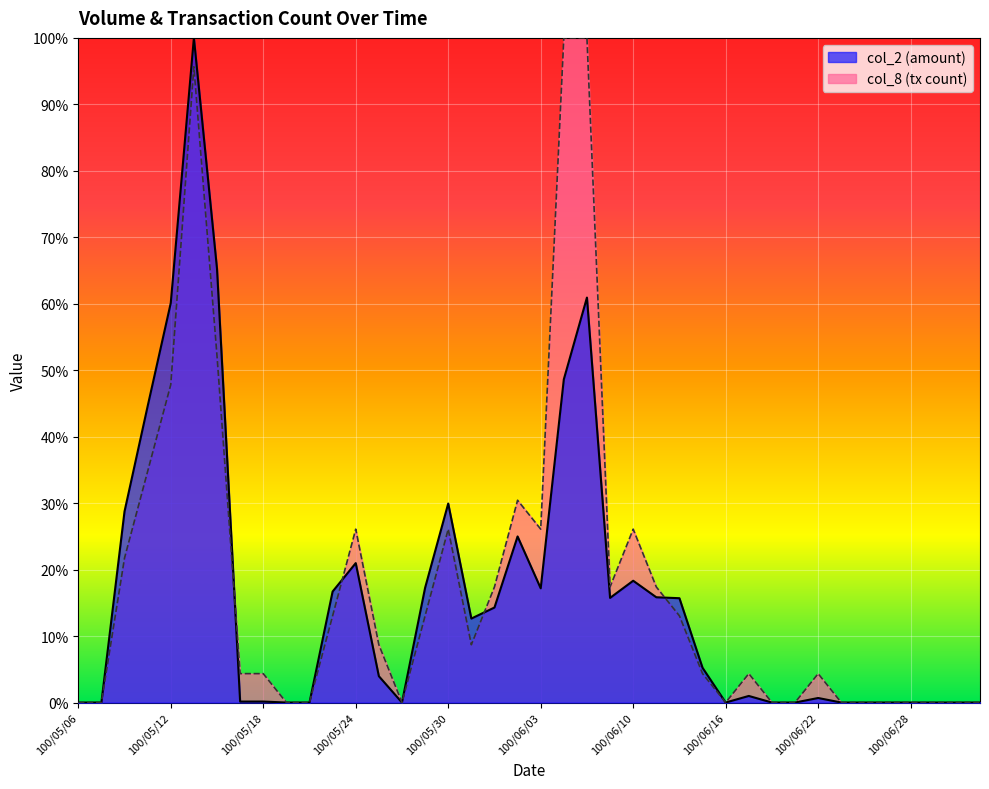

What are all the series names shown in the legend?

col_2 (amount), col_8 (tx count)